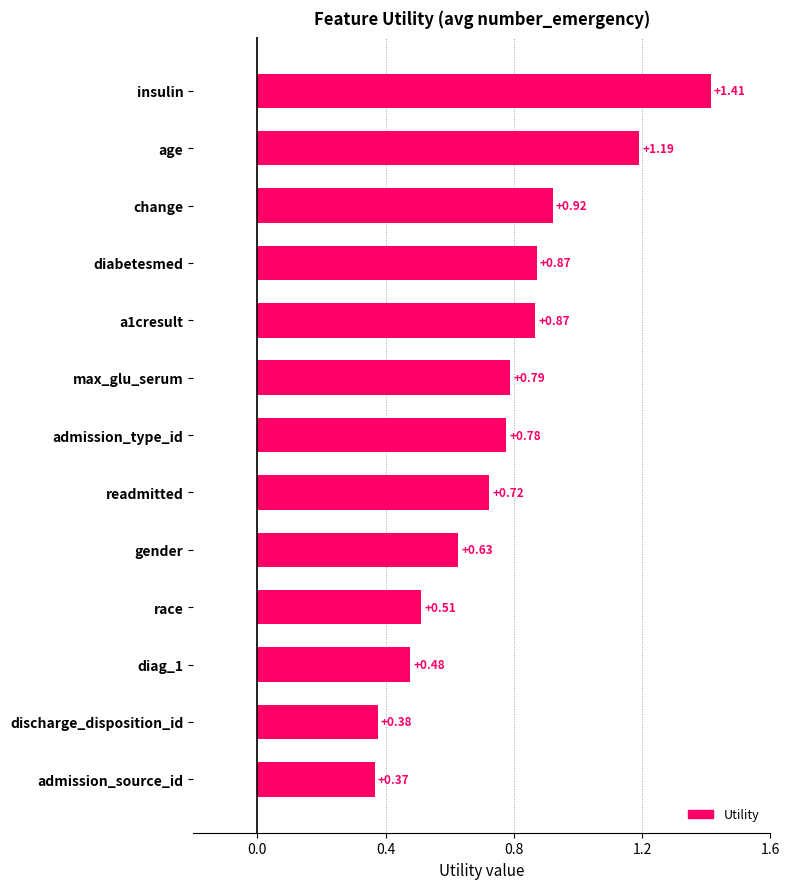

At which category does the chart reach its minimum across all series?

admission_source_id